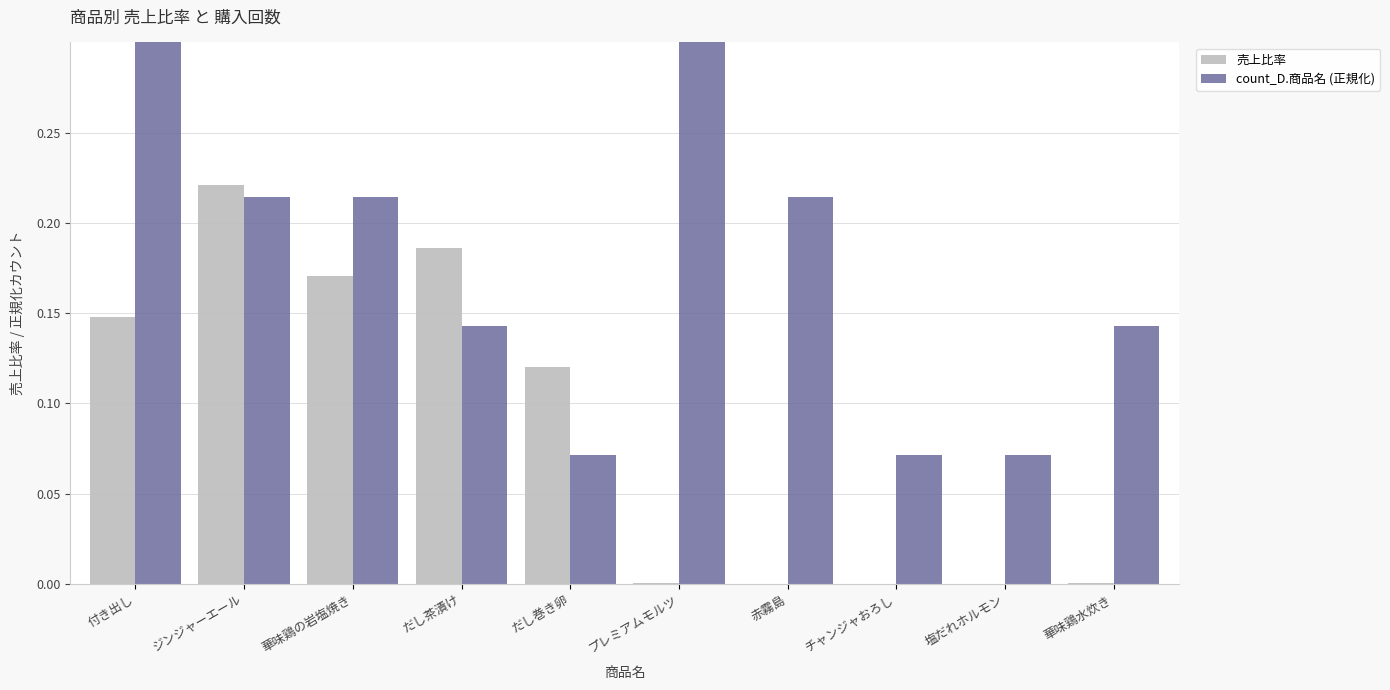

The value of count_D.商品名 (正規化) at 塩だれホルモン is 0.0. True or false?

False